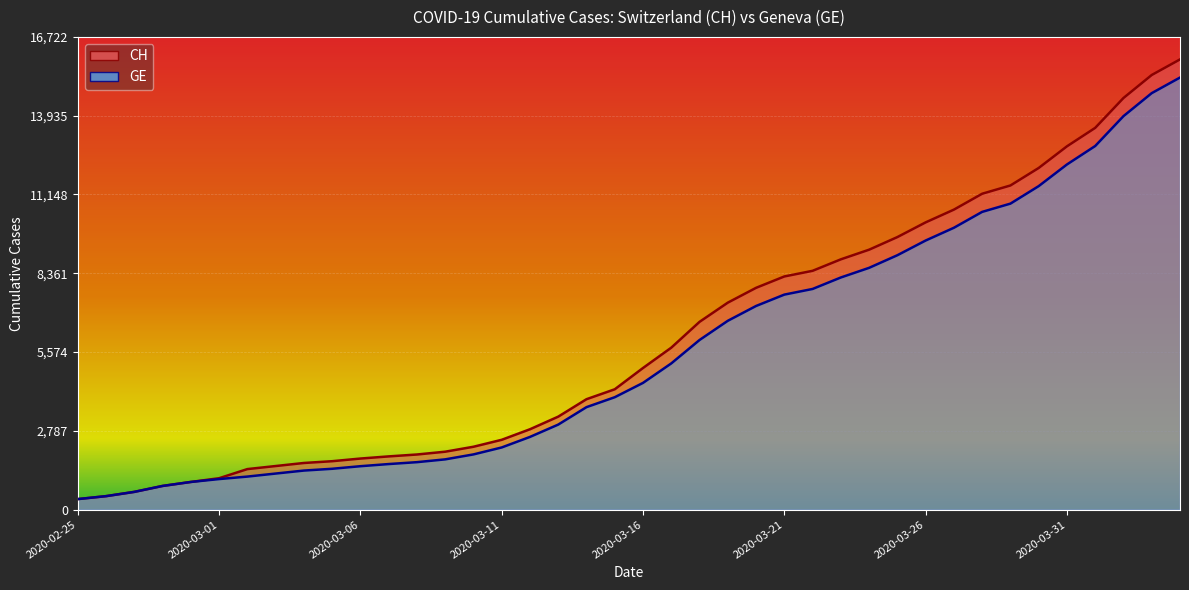

What is the difference between the second highest and minimum values in the GE series?

14358